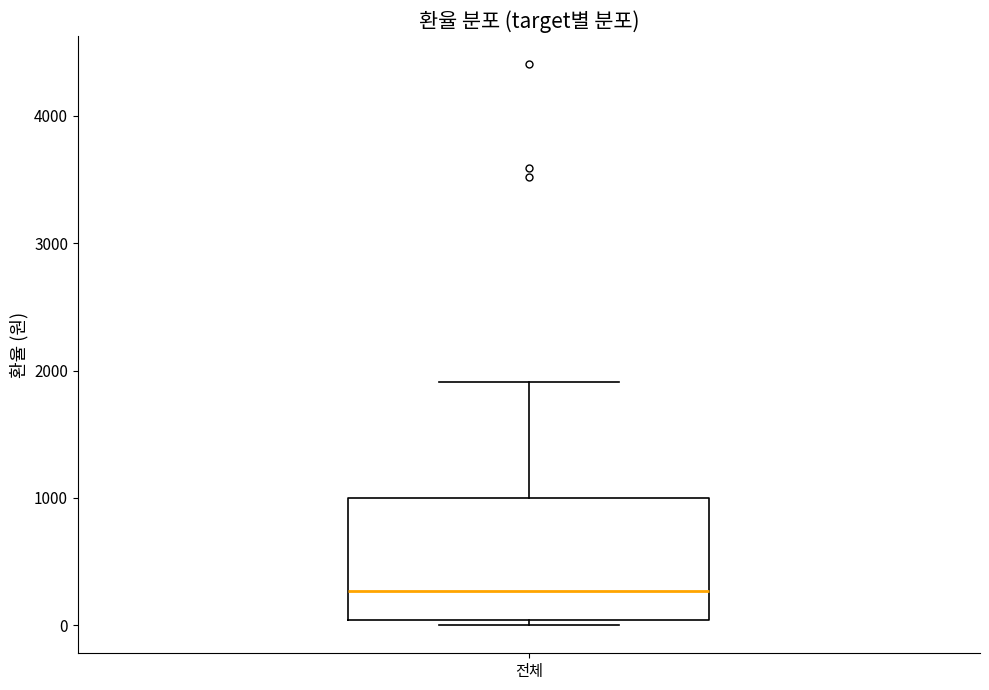

Transcribe this box plot: give where the median line is, the range the box spans, and where the two whiskers end, as read against the y-axis. The values are not printed on the chart, so give them approximately, as read against the axis.

median 300, box 0 to 1000, whiskers 0 (just below the box's lower edge) to 1900